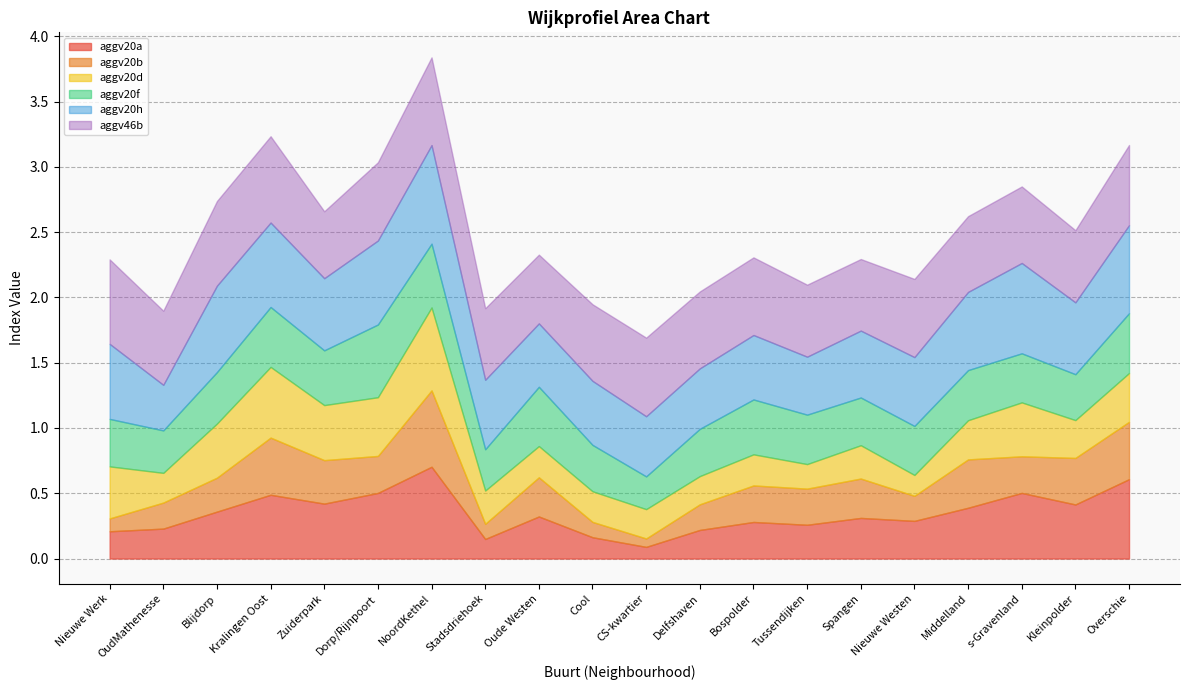

True or false: aggv20h has a value of 0.2 at Overschie.

False